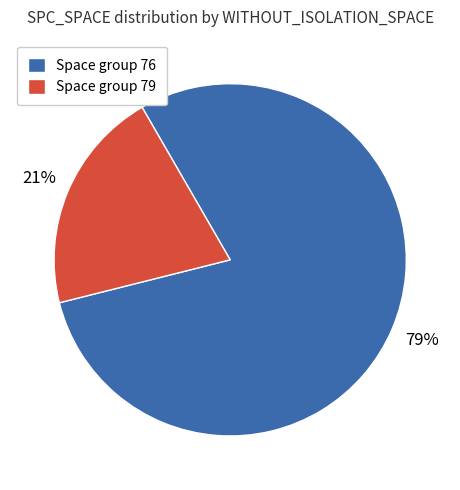

Combined, do Space group 76 and Space group 79 account for over 50%?

Yes